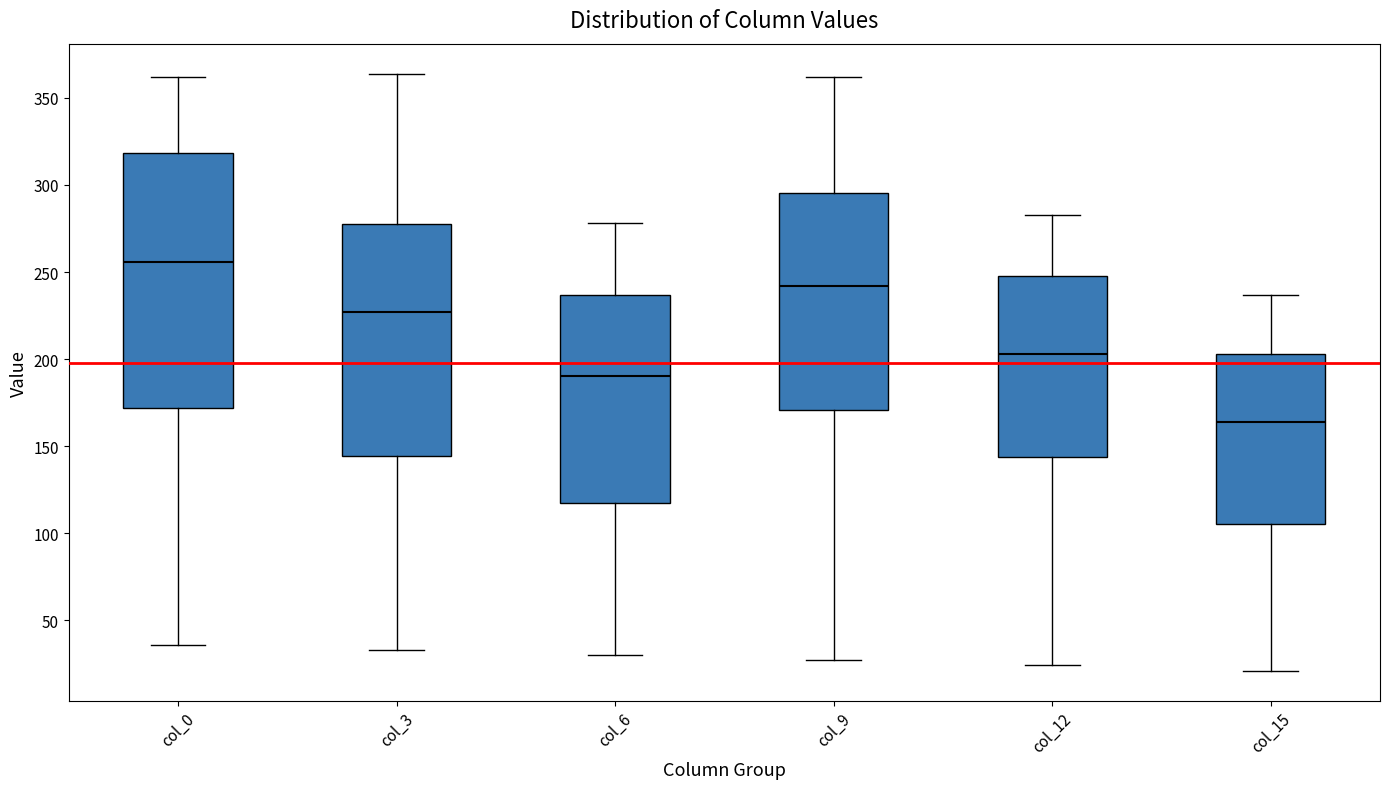

Which box has the lowest median line?

col_15